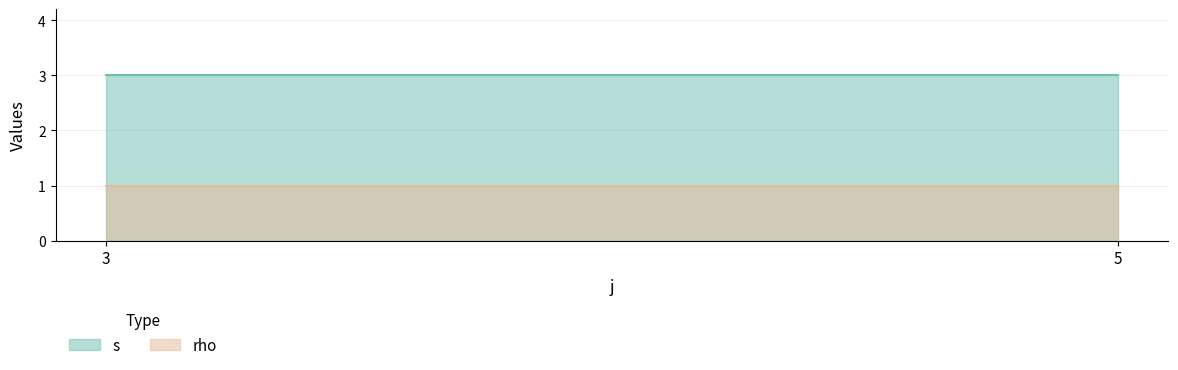

Rank the series by their maximum value, from lowest to highest.

rho, s